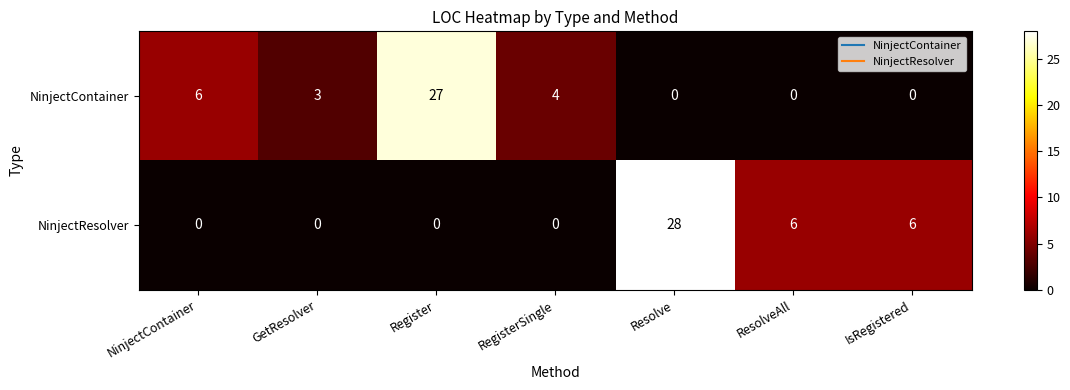

What is the total value across all series at NinjectContainer?

6